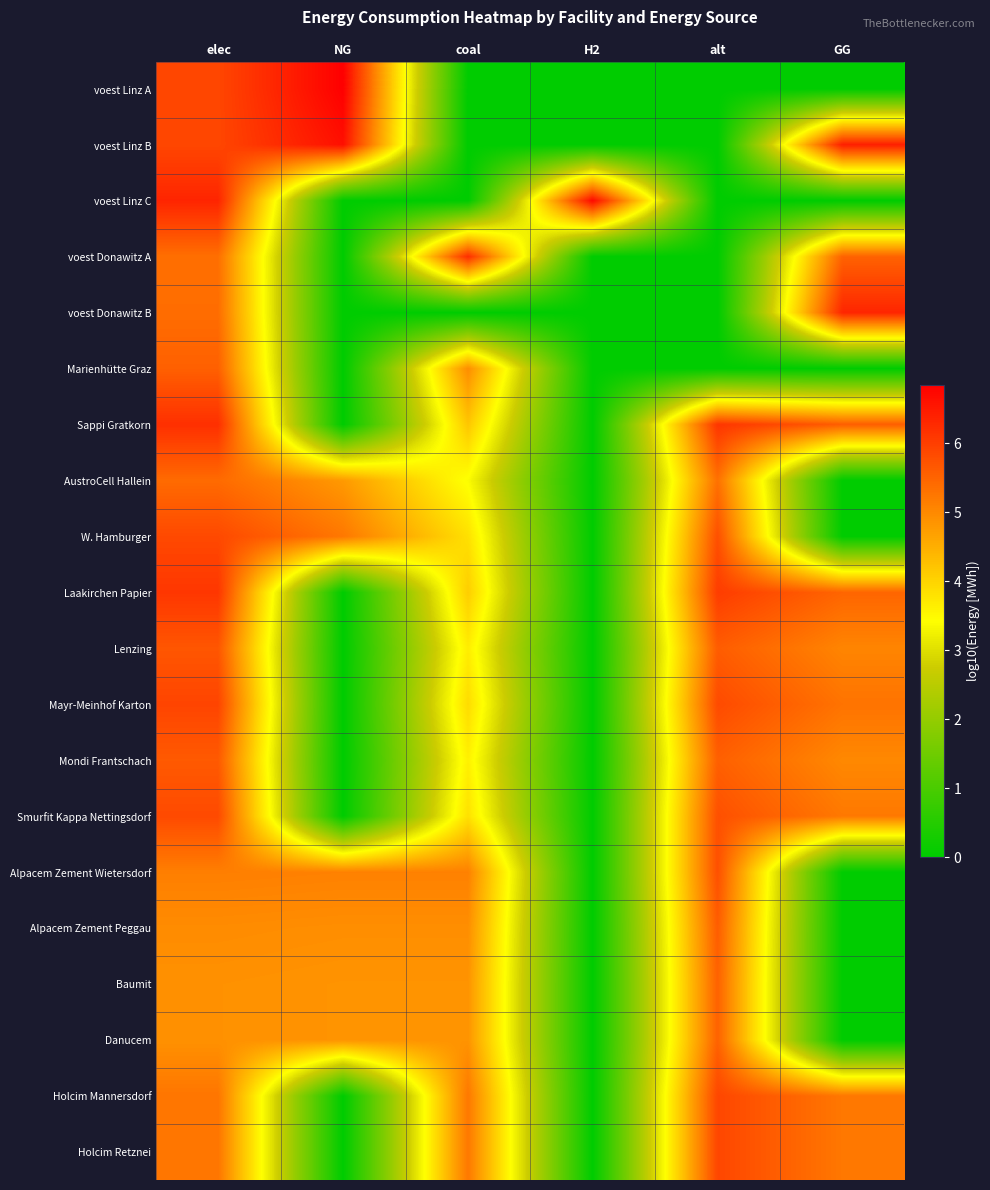

How many distinct data groups are displayed?

20